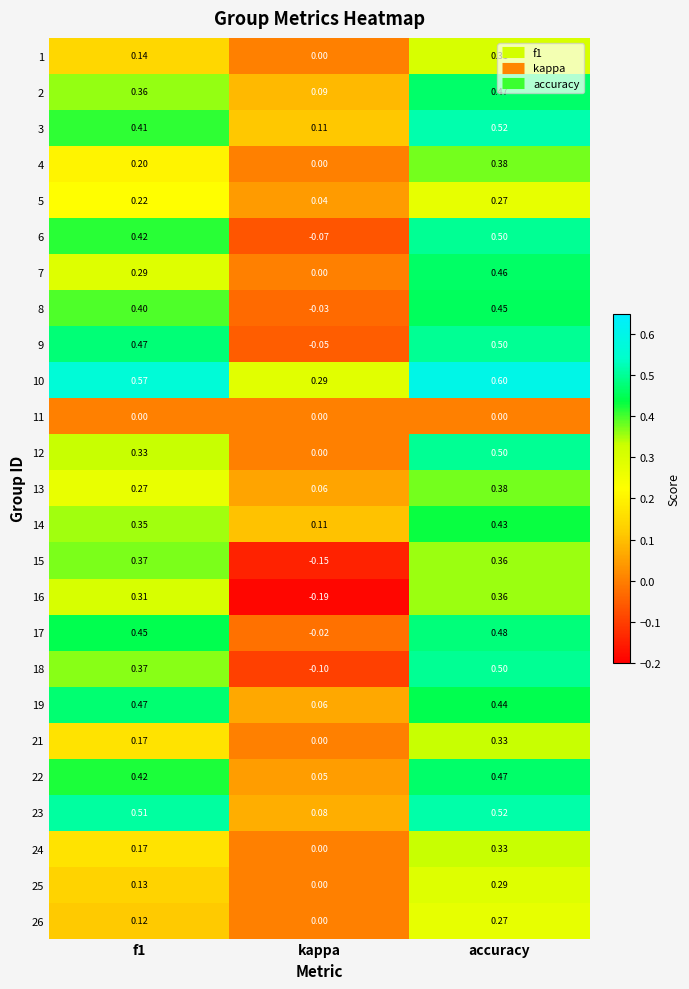

How many values in the 8 series exceed 0?

2